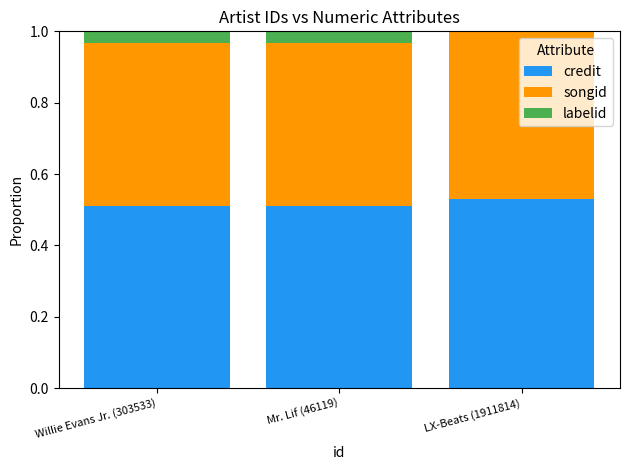

The value of credit at LX-Beats (1911814) is 0.1. True or false?

False